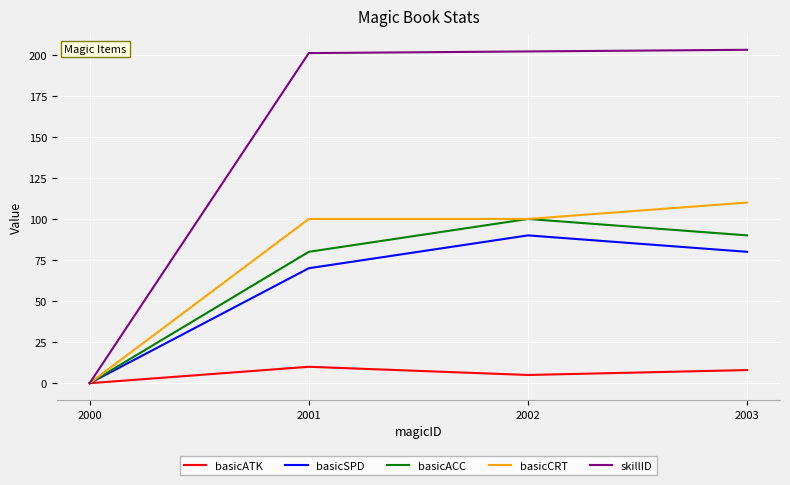

The basicACC series shows 24 at 2002. True or false?

False